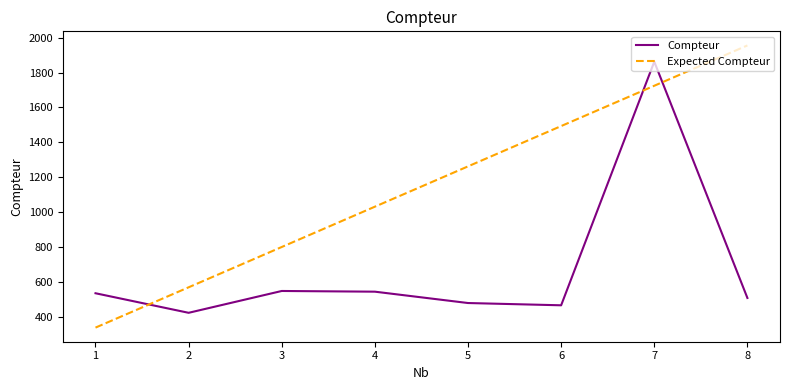

Does the chart display data point markers on the line(s)?

No